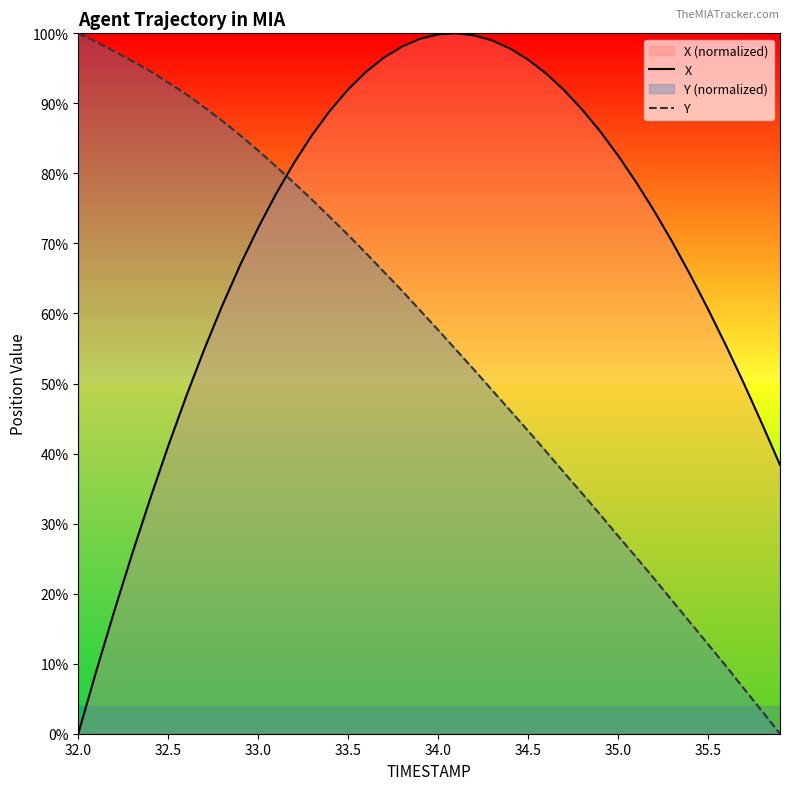

List the series in order of their overall mean, highest first.

X, Y